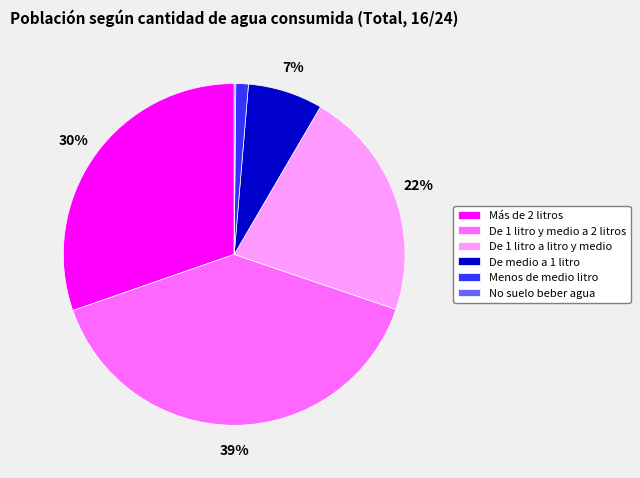

To the nearest percent, what is the average slice percentage?

17%